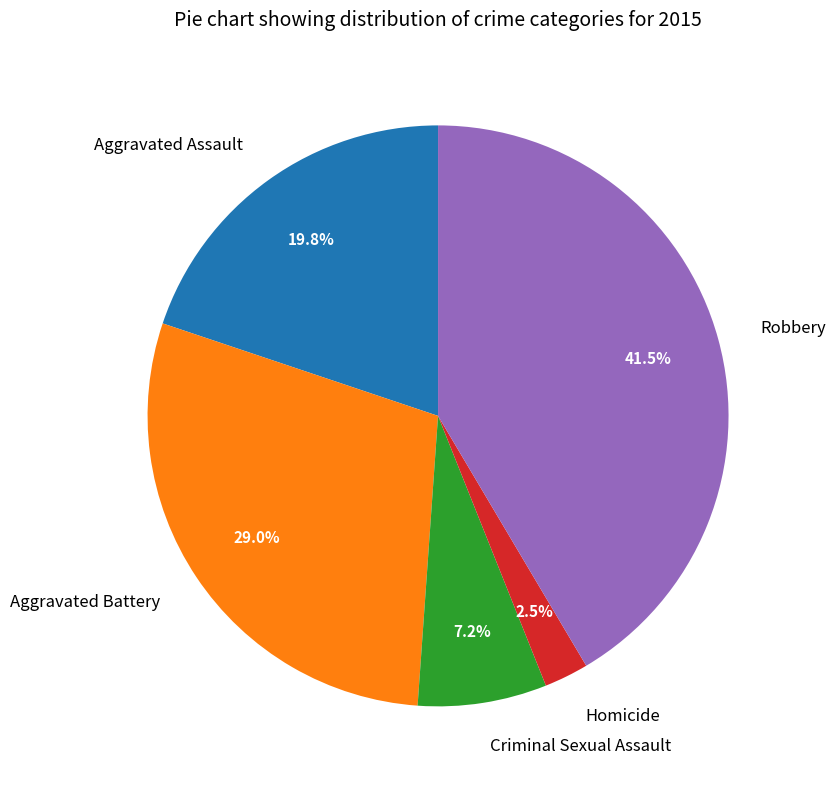

Is there a majority slice in this chart?

No